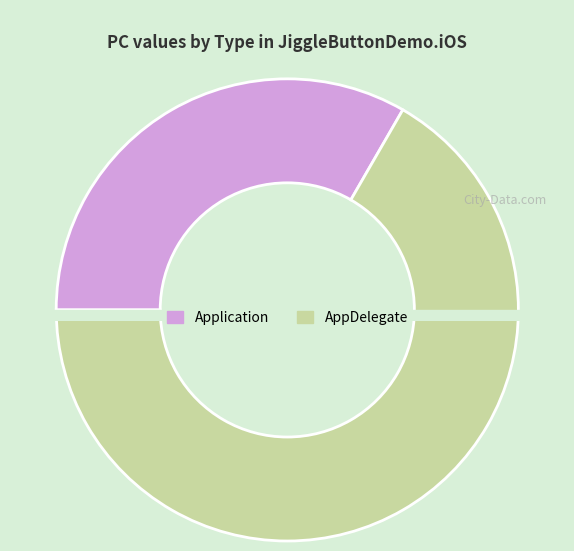

Which has a higher value, Application or AppDelegate?

AppDelegate